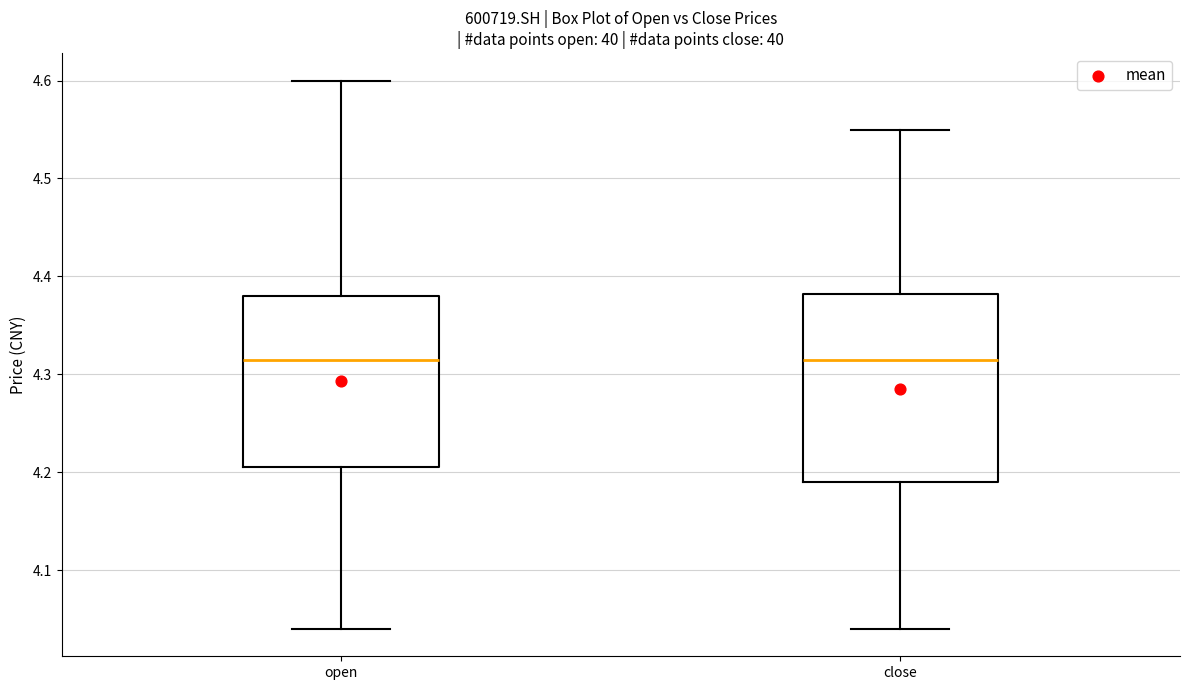

Reading left to right, transcribe this box plot: for each box, give where its median line is, the range the box spans, and where its two whiskers end, as read against the y-axis. The values are not printed on the chart, so give them approximately, as read against the axis.

open: median 4.32, box 4.21 to 4.38, whiskers 4.04 to 4.60
close: median 4.32, box 4.19 to 4.38, whiskers 4.04 to 4.55